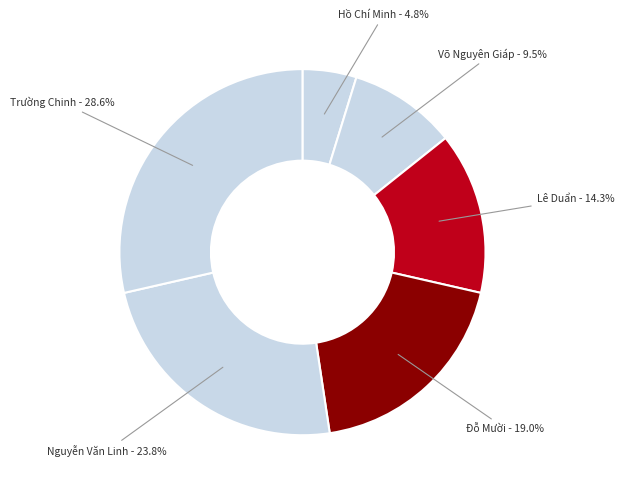

Rank the categories by value from lowest to highest.

Hồ Chí Minh, Võ Nguyên Giáp, Lê Duẩn, Đỗ Mười, Nguyễn Văn Linh, Trường Chinh